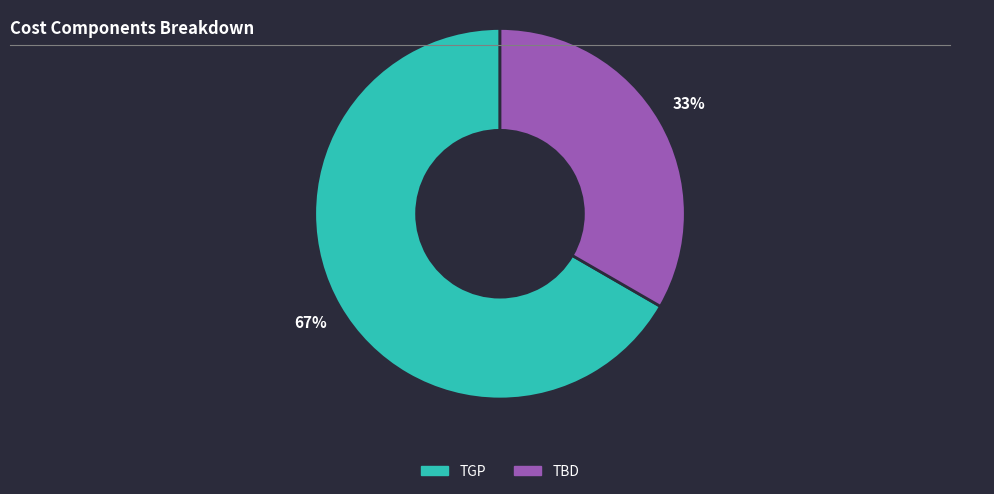

To the nearest percent, what is the combined percentage of TBD and TGP?

100%